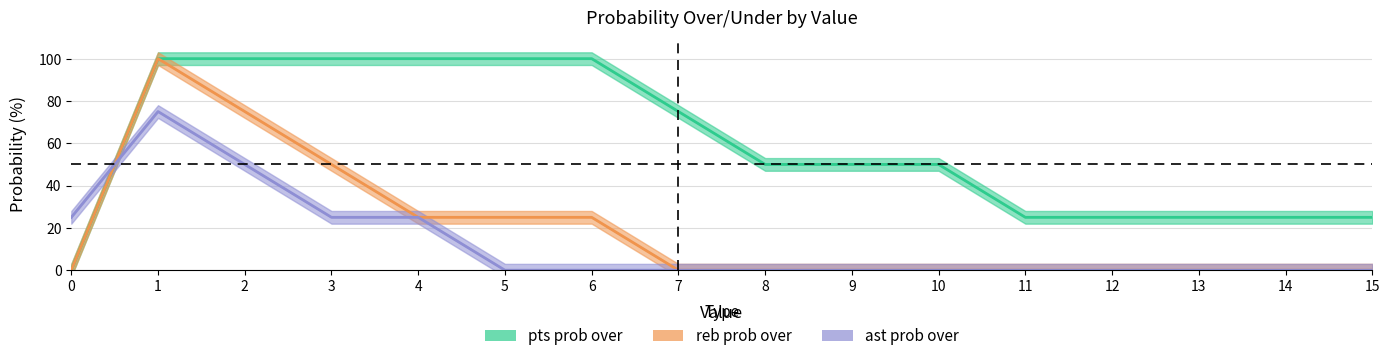

How many interior local peaks does the ast prob over series have?

1